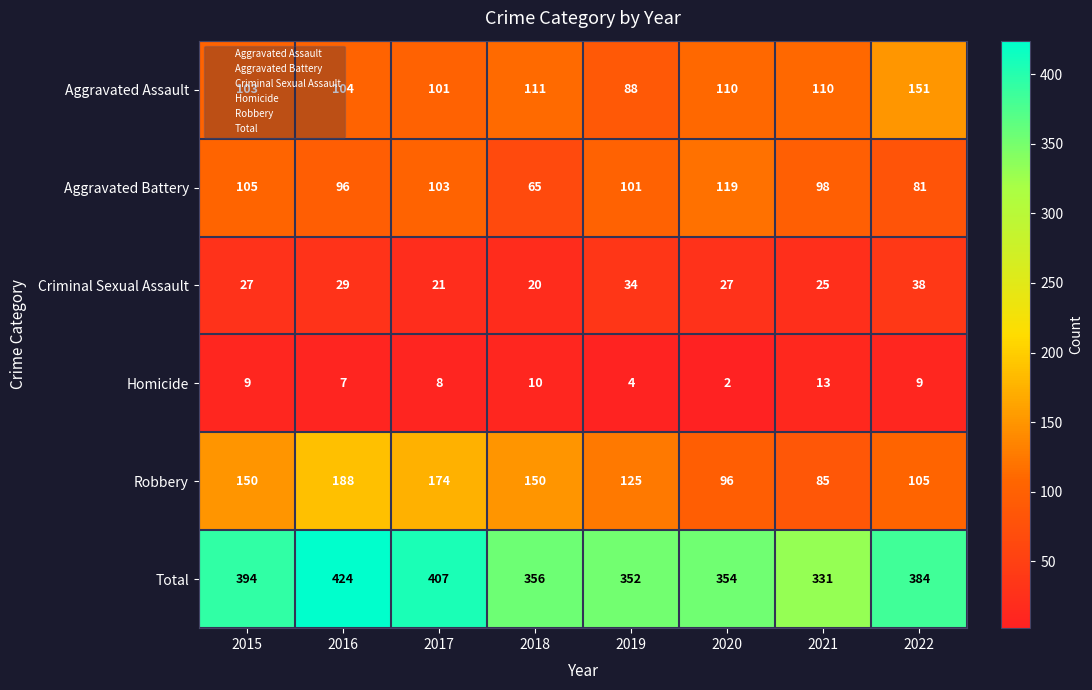

What is the average value of the Total series?

375